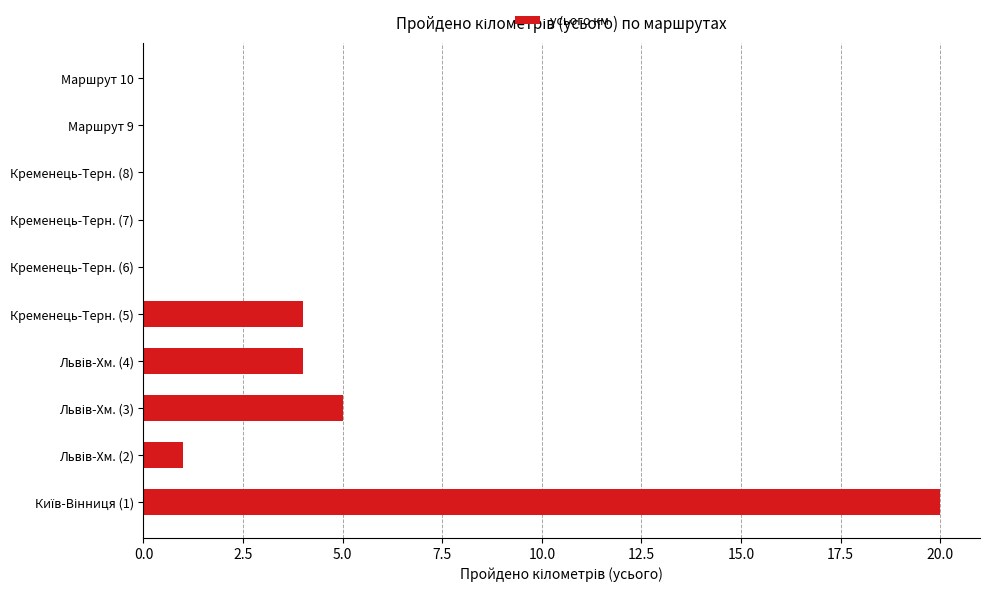

What is the sum of all values?

34